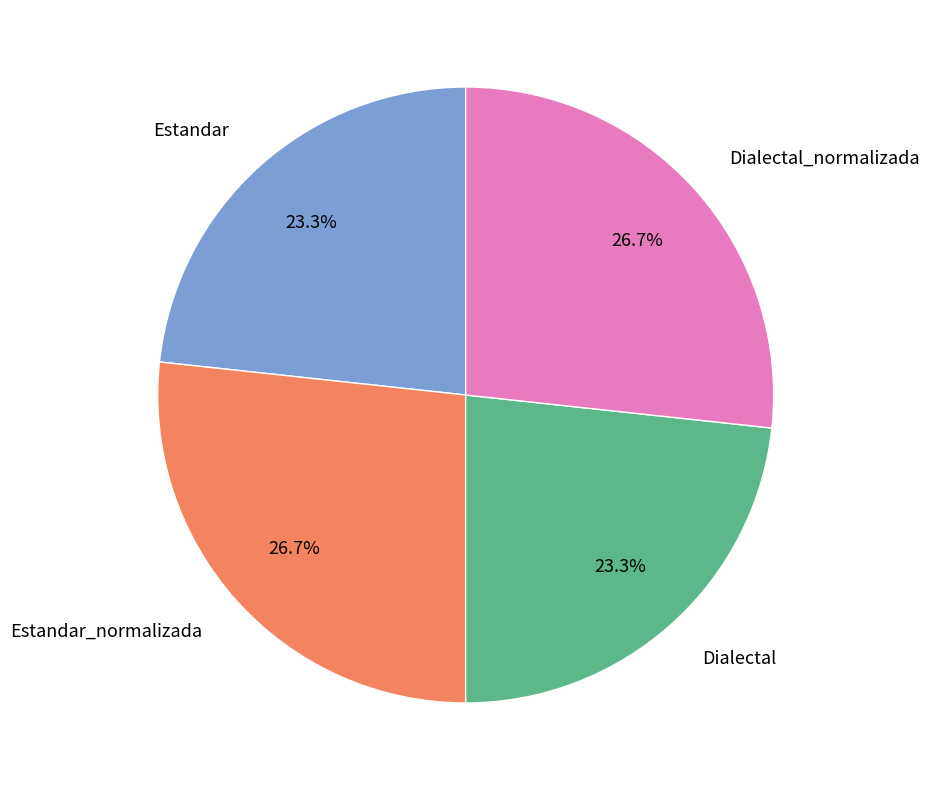

What is the ratio of the value at Dialectal_normalizada to the value at Estandar_normalizada?

1.0